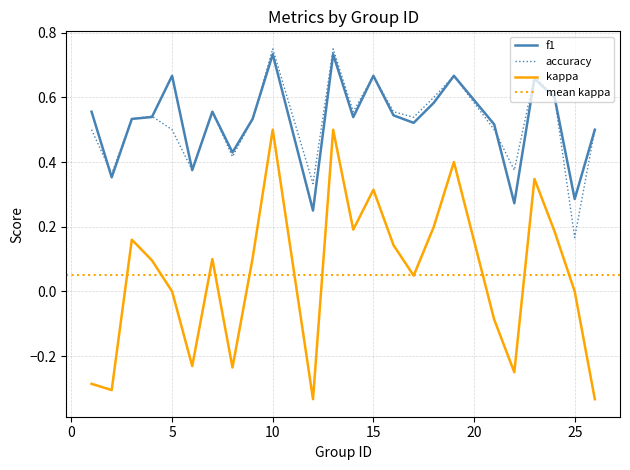

What is the total value across all series at 6?

0.5